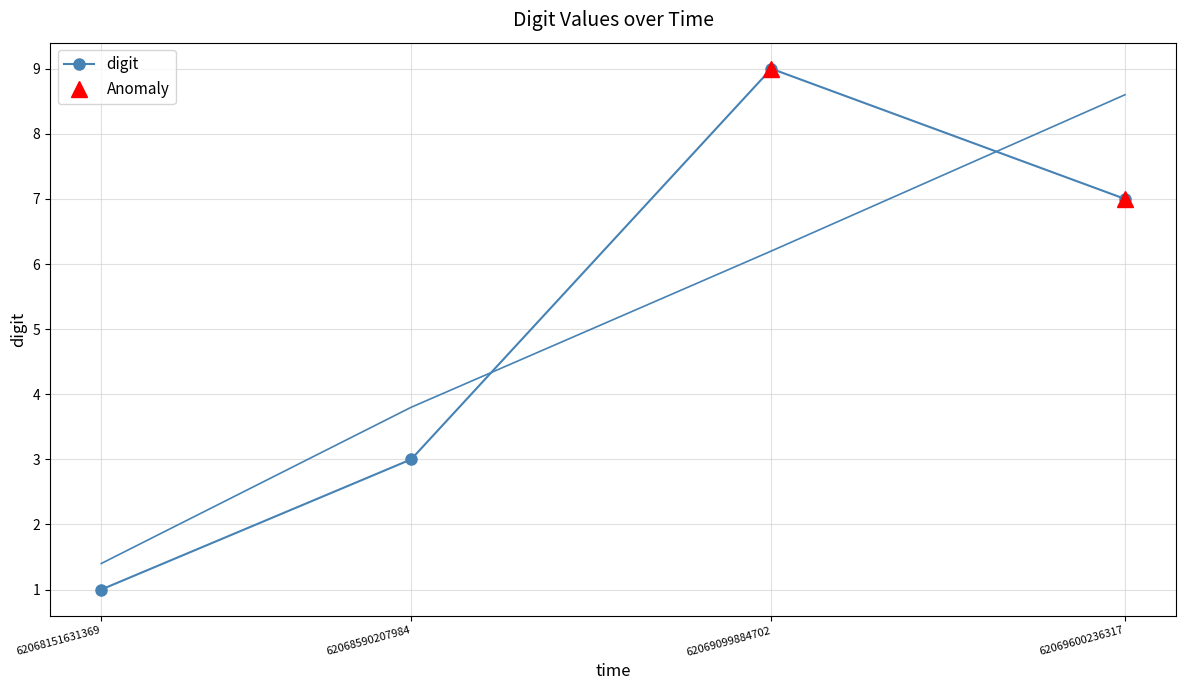

What is the sum of all values?

20